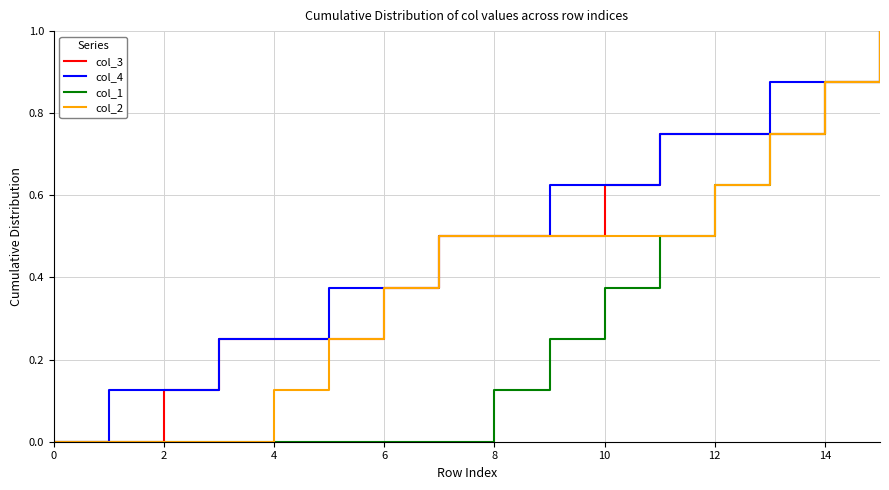

What is the maximum value for col_2?

1.0